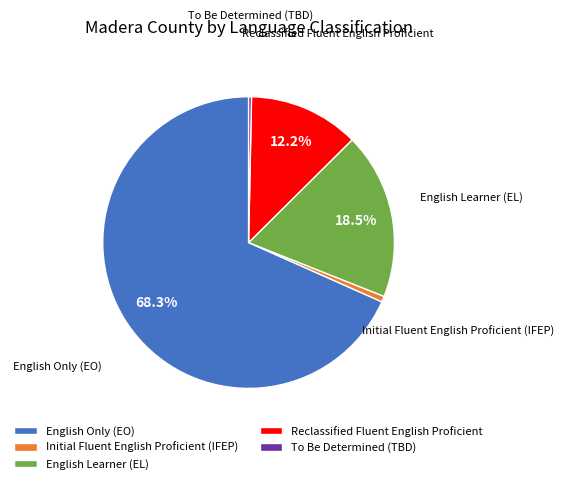

Is it true that English Learner (EL) is 12% of the pie?

False